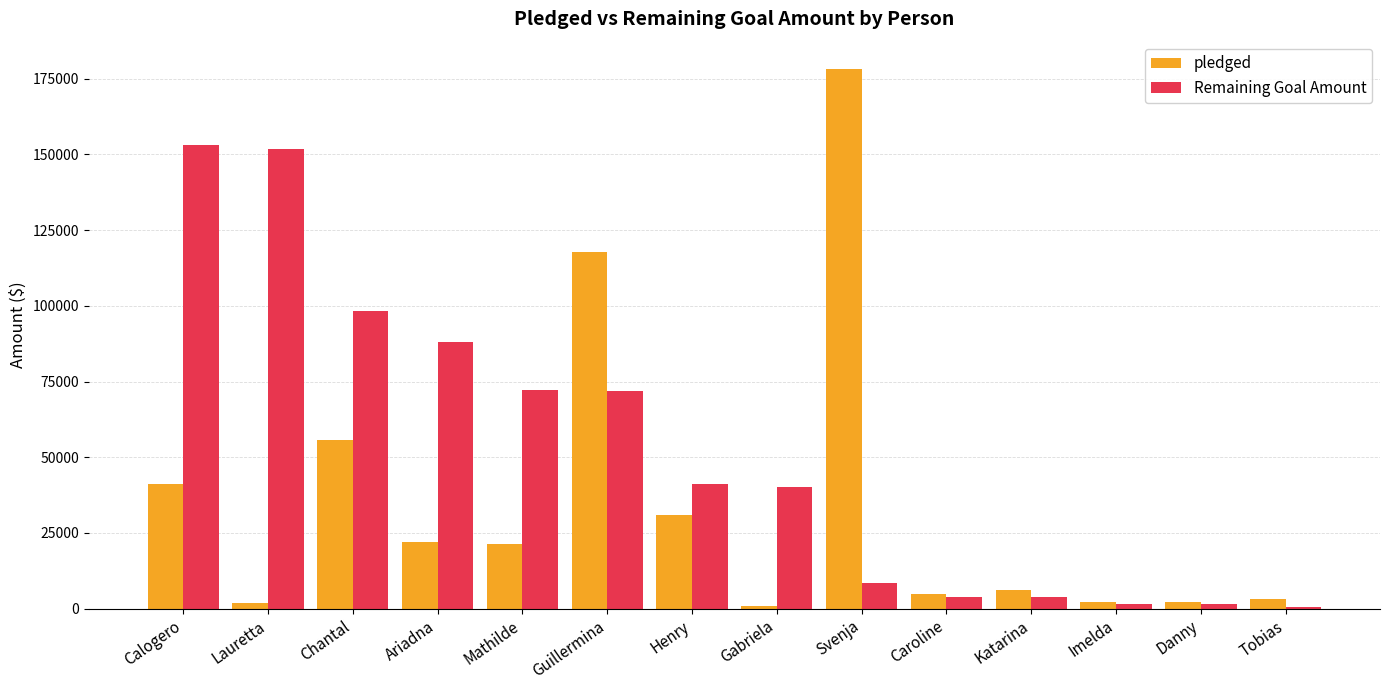

What is the maximum value shown in the chart?

178338